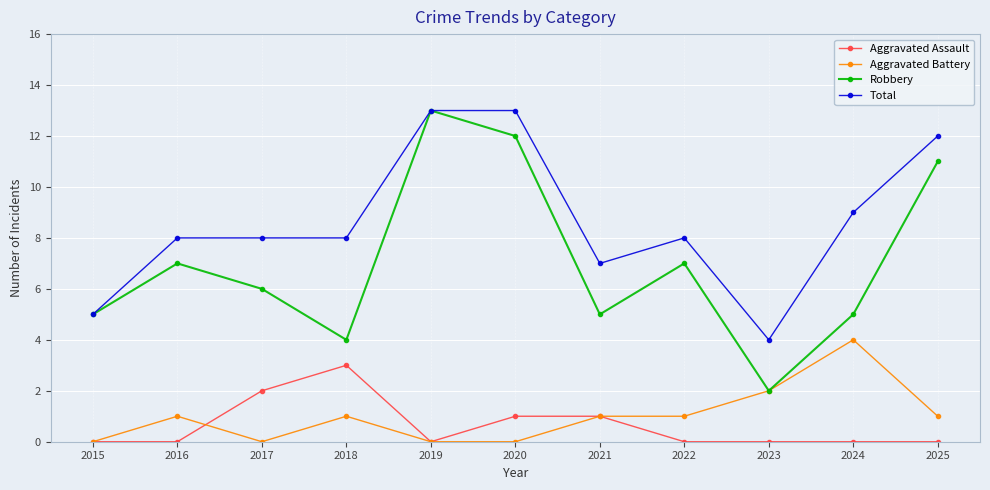

At 2017, list the series in order from smallest to largest.

Aggravated Battery, Aggravated Assault, Robbery, Total